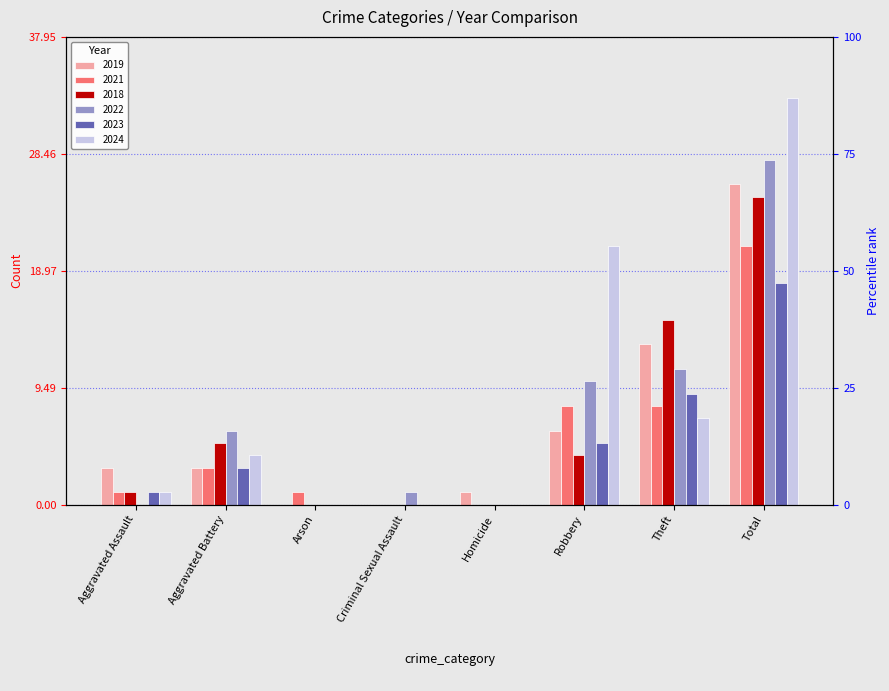

List the series in order of their peak value, highest first.

2024, 2022, 2019, 2018, 2021, 2023